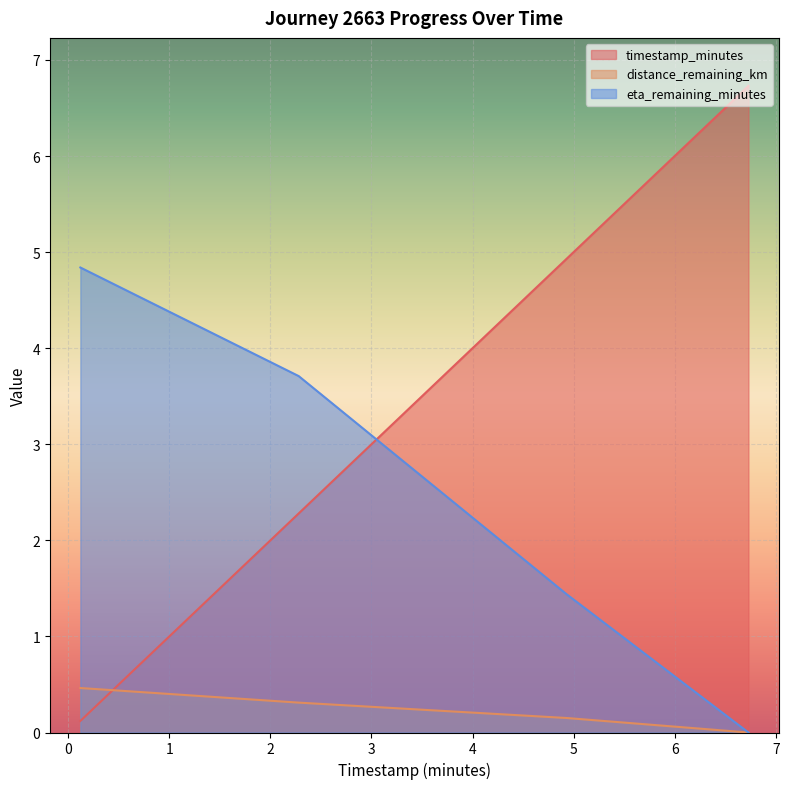

Reading left to right, transcribe all the data shown in this chart.

timestamp_minutes: 0.1	2.3	4.9	6.7
distance_remaining_km: 0.5	0.3	0.2	0.0
eta_remaining_minutes: 4.8	3.7	1.4	0.0